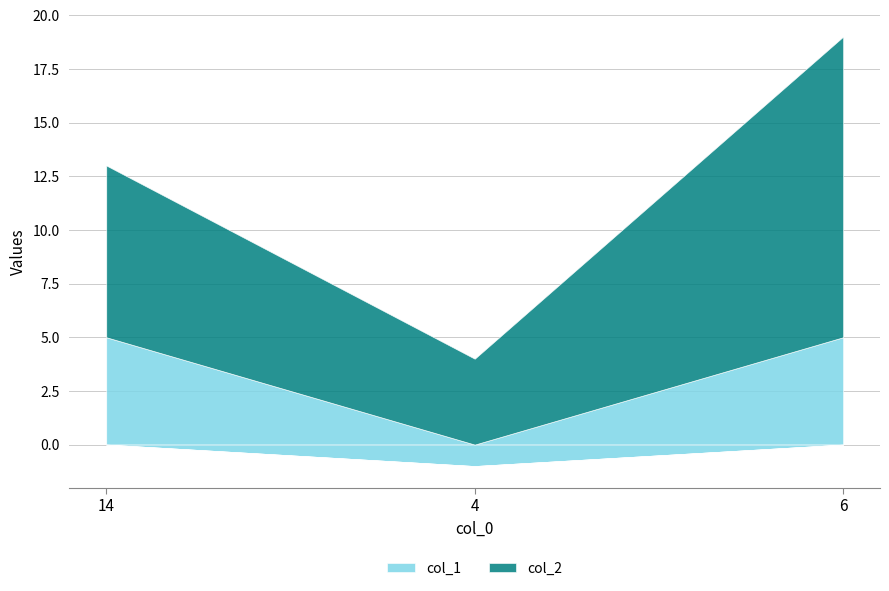

Which series has the largest total across all categories?

col_2